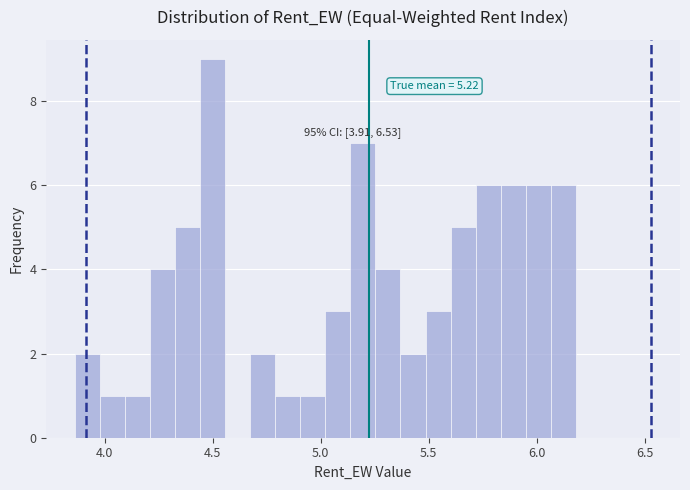

Read against the x-axis, roughly where is the centre of the tallest bar?

4.50